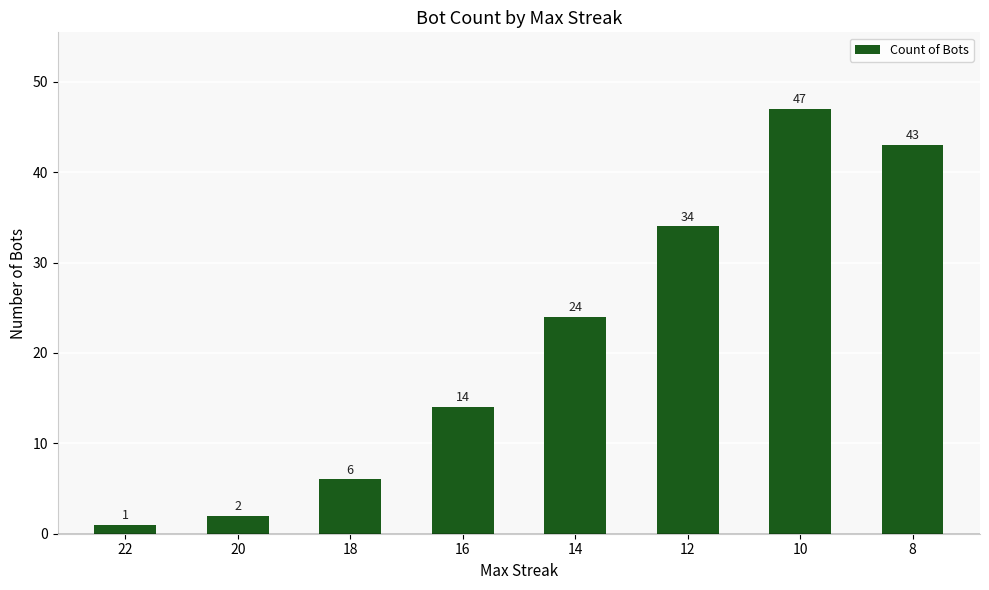

Is it true that the value at 14 is 24?

True